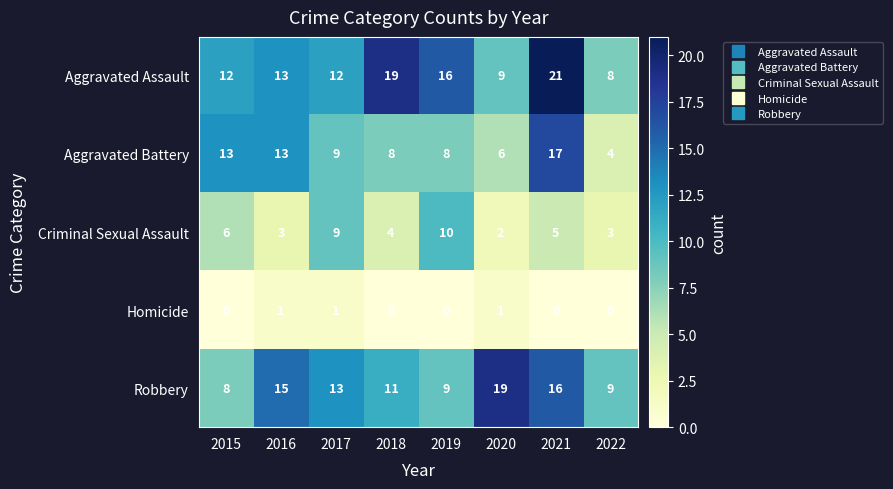

At which category is the sum across all series the highest?

2021